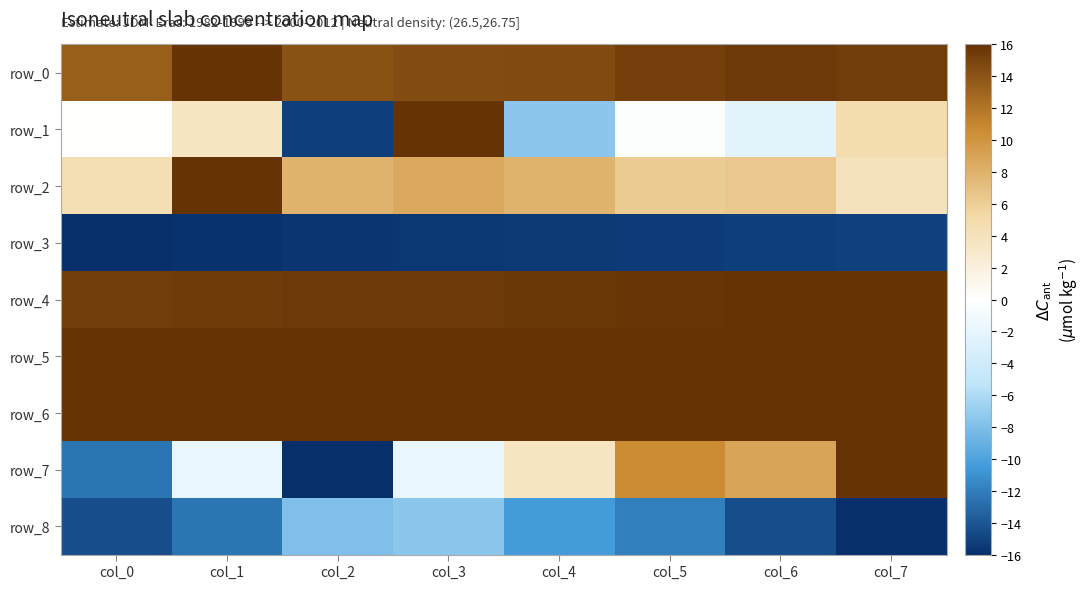

Reading right to left, extract all data points from this chart.

row_0: col_7=15.3	col_6=15.6	col_5=15.2	col_4=14.6	col_3=14.5	col_2=14.0	col_1=16.0	col_0=13.3
row_1: col_7=4.8	col_6=-2.2	col_5=-0.2	col_4=-7.5	col_3=16.0	col_2=-15.2	col_1=3.5	col_0=0.0
row_2: col_7=3.9	col_6=6.4	col_5=6.2	col_4=7.8	col_3=8.5	col_2=7.8	col_1=16.0	col_0=4.4
row_3: col_7=-15.0	col_6=-15.2	col_5=-15.3	col_4=-15.4	col_3=-15.5	col_2=-15.6	col_1=-15.8	col_0=-16.0
row_4: col_7=16.0	col_6=15.9	col_5=15.8	col_4=15.7	col_3=15.6	col_2=15.5	col_1=15.4	col_0=15.3
row_5: col_7=16.0	col_6=16.0	col_5=16.0	col_4=16.0	col_3=16.0	col_2=16.0	col_1=16.0	col_0=16.0
row_6: col_7=16.0	col_6=16.0	col_5=15.9	col_4=16.0	col_3=15.9	col_2=15.9	col_1=15.9	col_0=15.9
row_7: col_7=16.0	col_6=8.9	col_5=10.7	col_4=3.6	col_3=-1.8	col_2=-16.0	col_1=-1.8	col_0=-12.4
row_8: col_7=-16.0	col_6=-14.5	col_5=-12.0	col_4=-10.5	col_3=-7.5	col_2=-8.0	col_1=-12.5	col_0=-14.5